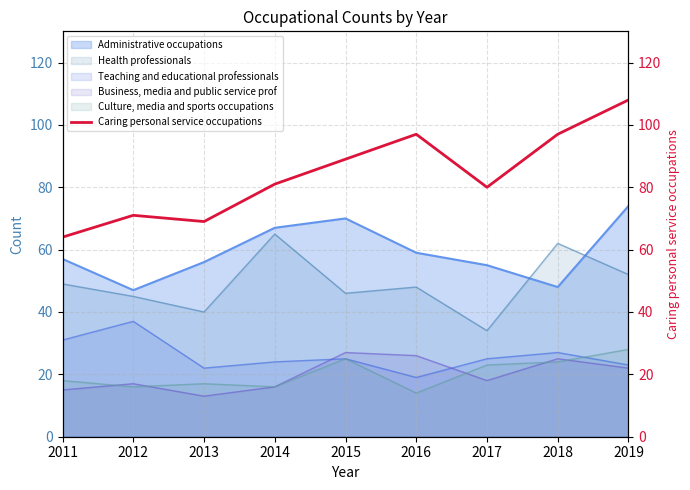

Rank the categories by value from lowest to highest.

2011, 2013, 2012, 2017, 2014, 2015, 2016, 2018, 2019